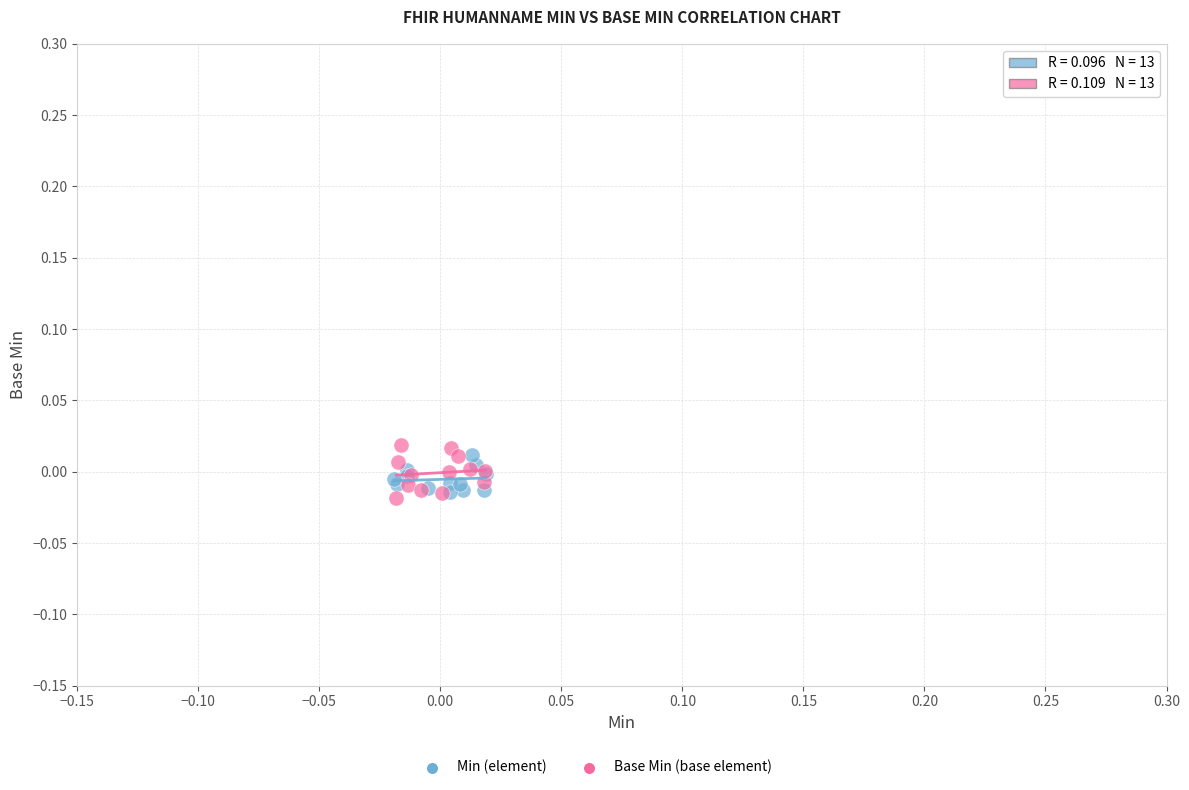

Which series has the largest Y range (max minus min)?

Base Min (base element)